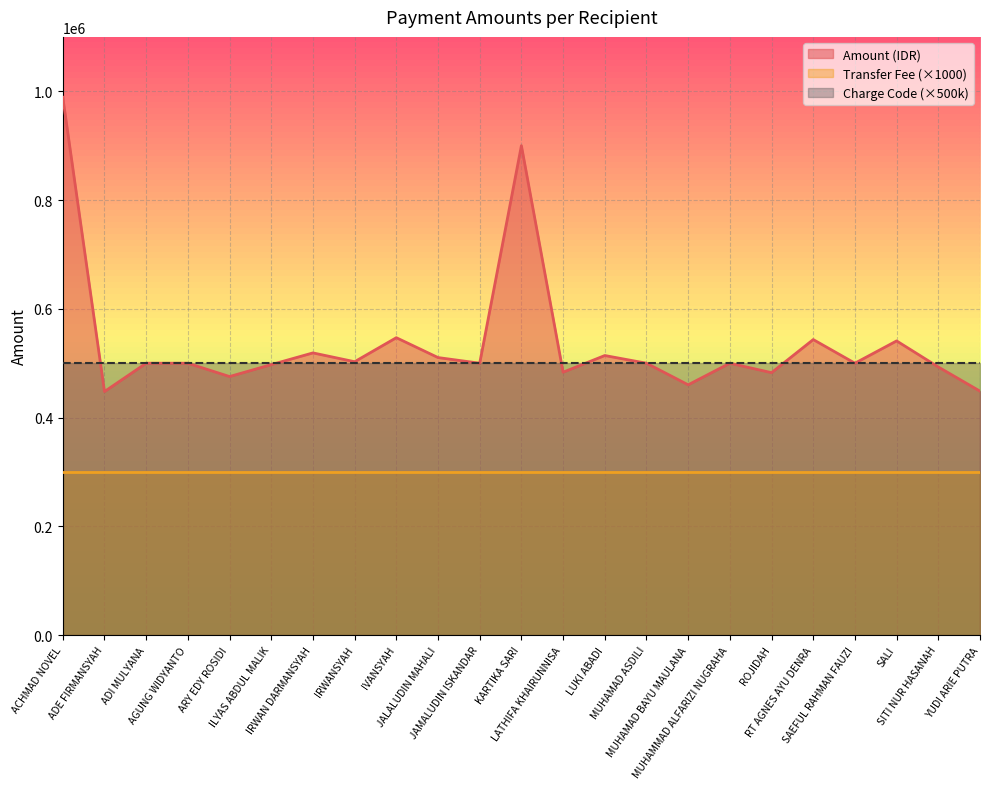

Which category has the highest value across all series?

ACHMAD NOVEL